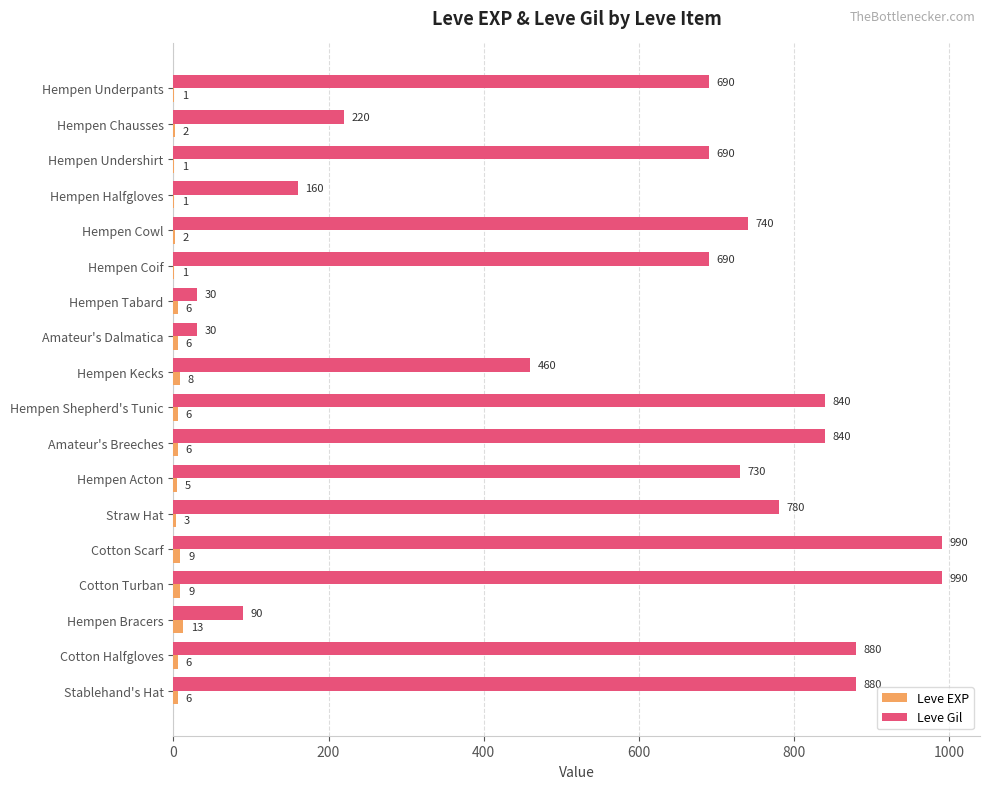

What value does the Leve Gil series have at Cotton Turban, to the nearest 100?

1000